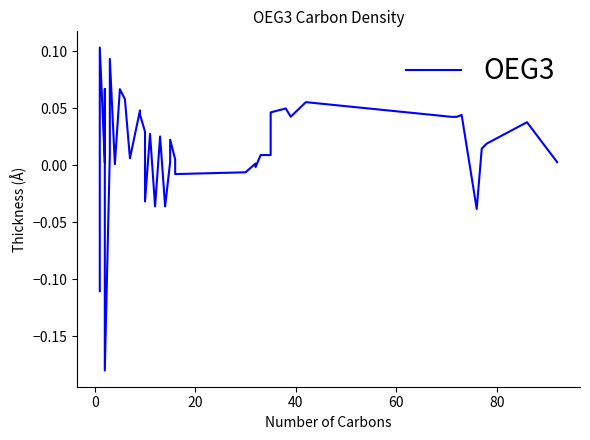

Reading left to right, list all the values displayed in this chart.

-0.1	0.1	0.0	0.1	-0.2	0.0	0.1	0.0	0.1	0.1	0.0	0.0	0.0	0.0	-0.0	0.0	-0.0	0.0	-0.0	0.0	0.0	0.0	-0.0	-0.0	0.0	-0.0	0.0	0.0	0.0	0.0	0.0	0.1	0.0	0.0	0.0	-0.0	0.0	0.0	0.0	0.0